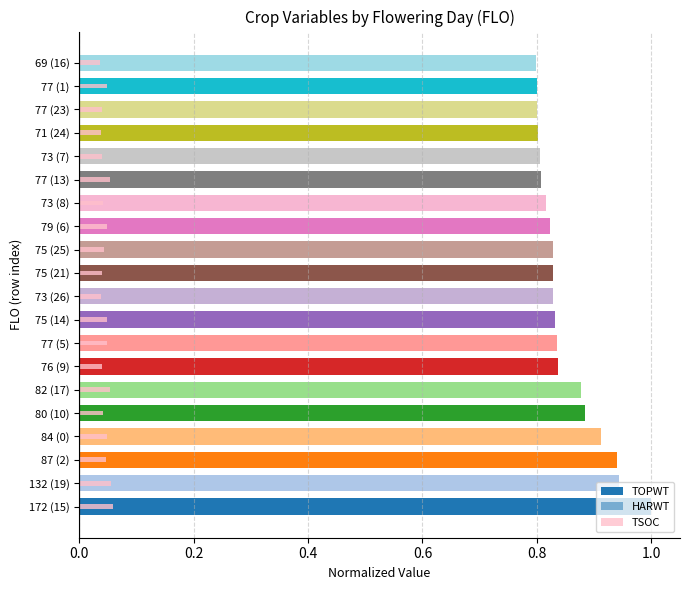

Which series has the widest spread of values?

TOPWT